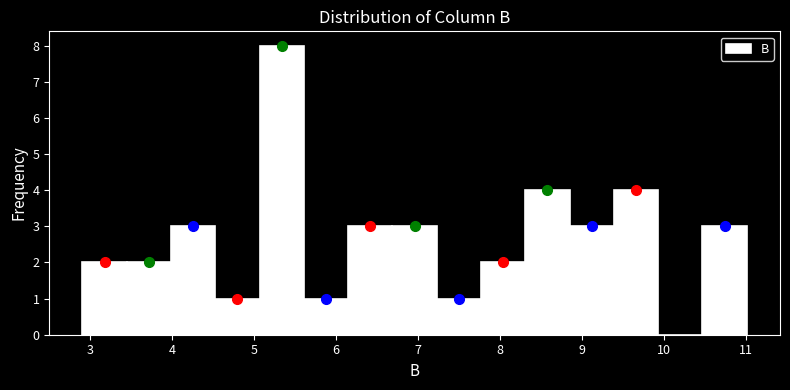

Which range on the x-axis has the tallest bar?

5.07 to 5.61